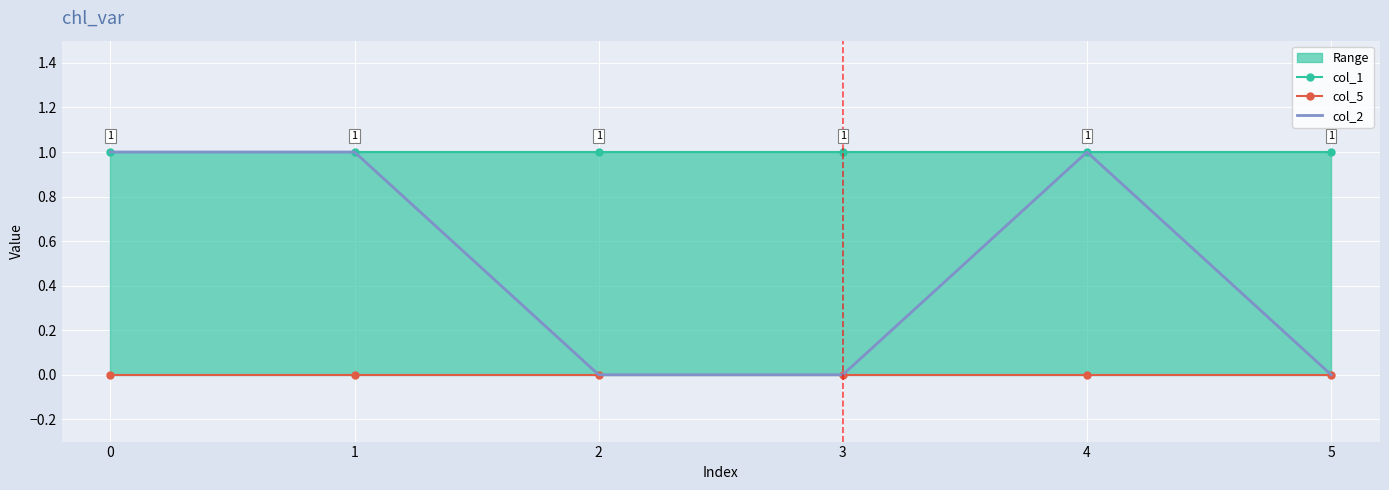

True or false: col_2 and col_1 intersect in this chart.

False